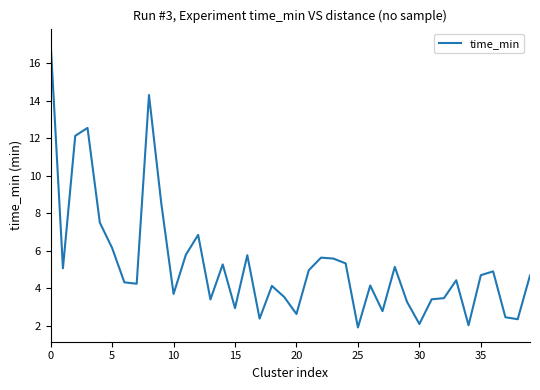

What is the minimum value shown in the chart?

1.9